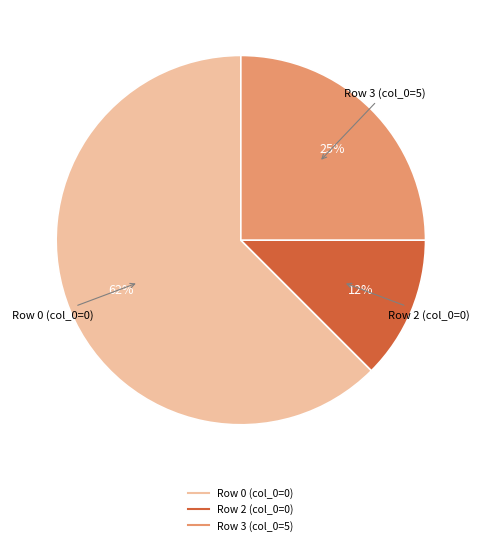

Count the number of slices in the pie.

3